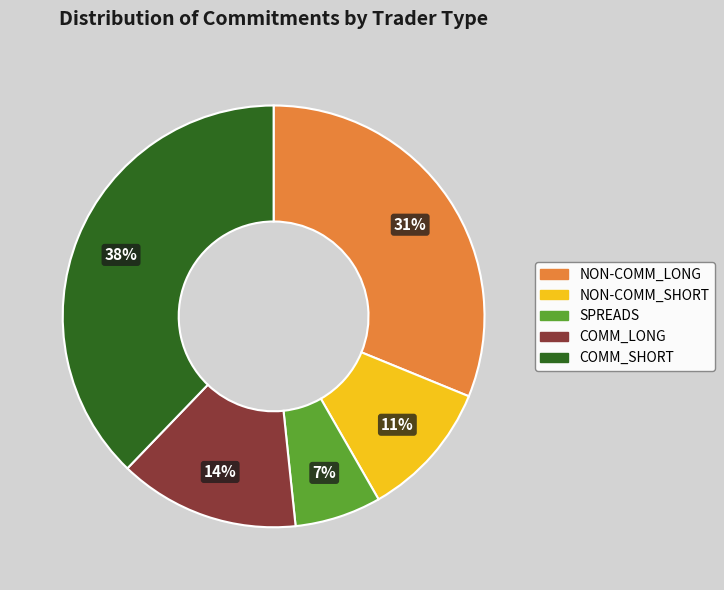

Combined, do NON-COMM_LONG and COMM_LONG account for over 50%?

No